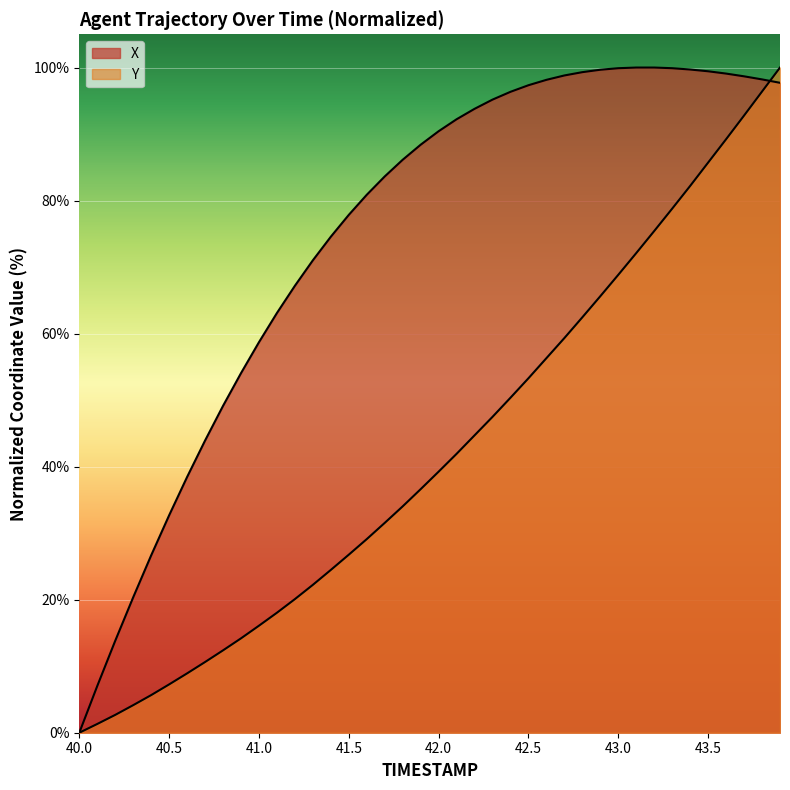

True or false: X has more than 2 points higher than both neighbors.

False